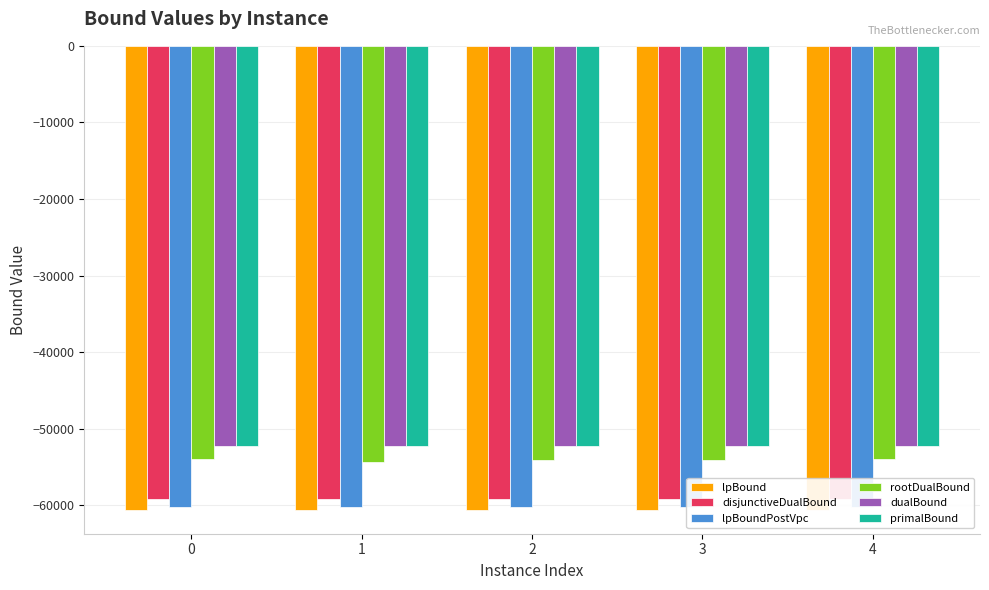

What is the sum of the primalBound values at 0 and 2?

-104512.0